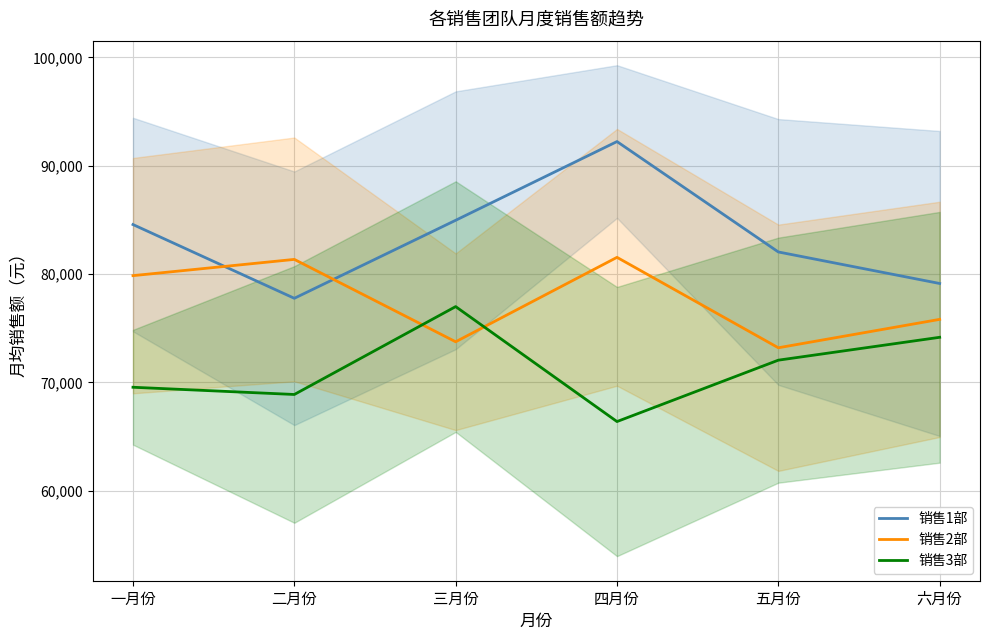

What position from the left is 五月份?

5